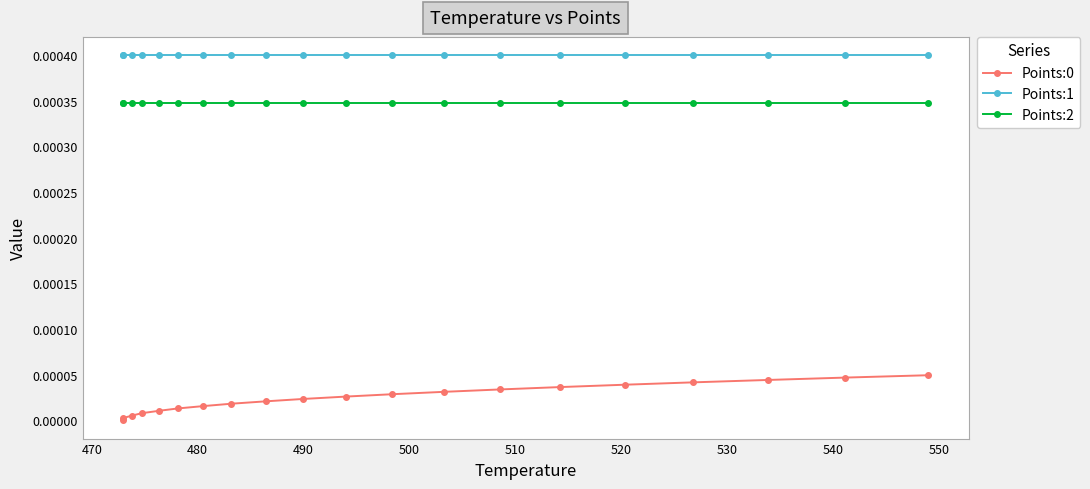

True or false: Points:1 and Points:0 cross at least once.

False